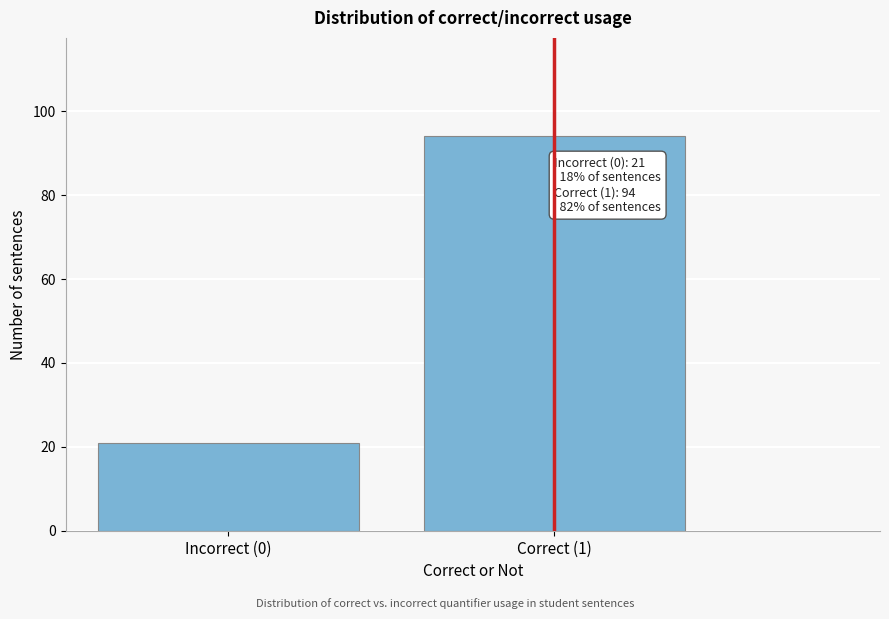

Reading left to right, what are all the values shown in this chart?

Incorrect (0)=21	Correct (1)=94